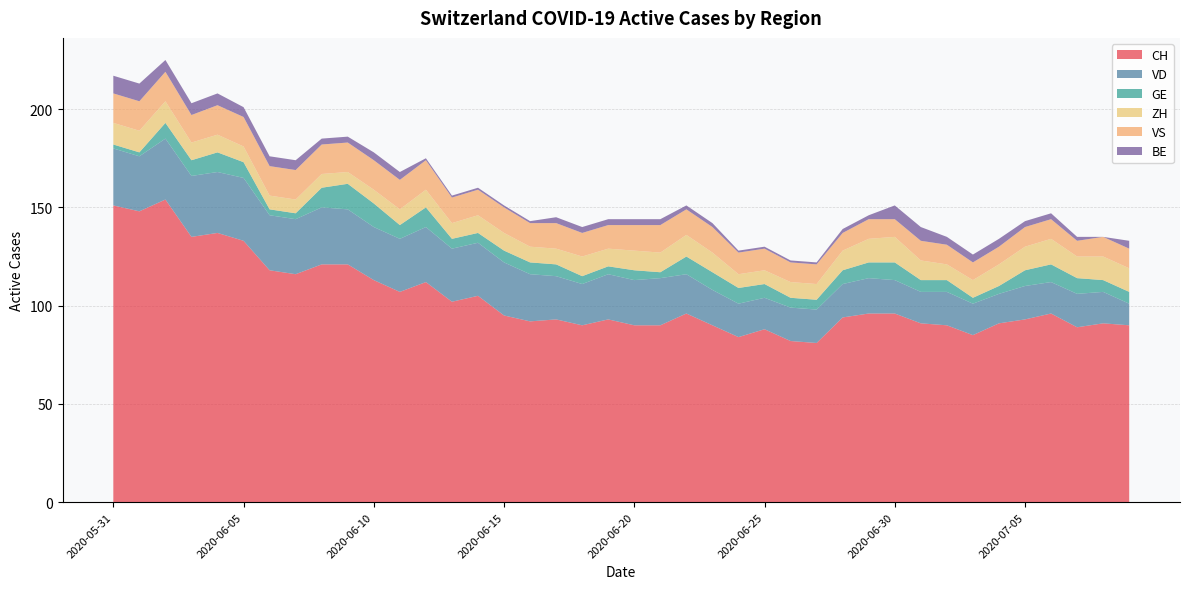

Reading left to right, list all the values displayed in this chart.

CH: 151	148	154	135	137	133	118	116	121	121	113	107	112	102	105	95	92	93	90	93	90	90	96	90	84	88	82	81	94	96	96	91	90	85	91	93	96	89	91	90
VD: 29	28	31	31	31	32	28	28	29	28	27	27	28	27	27	27	24	22	21	23	23	24	20	18	17	16	17	17	17	18	17	16	17	16	15	17	16	17	16	11
GE: 2	2	8	8	10	8	3	3	10	13	12	7	10	5	5	6	6	6	4	4	5	3	9	9	8	7	5	5	7	8	9	6	6	3	4	8	9	8	6	6
ZH: 11	11	11	9	9	8	7	7	7	6	7	8	9	8	9	9	8	8	10	9	10	10	11	10	7	7	8	8	10	12	13	10	8	9	11	12	13	11	12	12
VS: 15	15	15	14	15	15	15	15	15	15	15	15	15	13	13	13	12	13	12	12	13	14	13	13	11	11	10	10	9	10	9	10	10	9	9	10	10	8	10	10
BE: 9	9	6	6	6	5	5	5	3	3	4	4	1	1	1	1	1	3	3	3	3	3	2	2	1	1	1	1	2	2	7	7	4	4	4	3	3	2	0	4